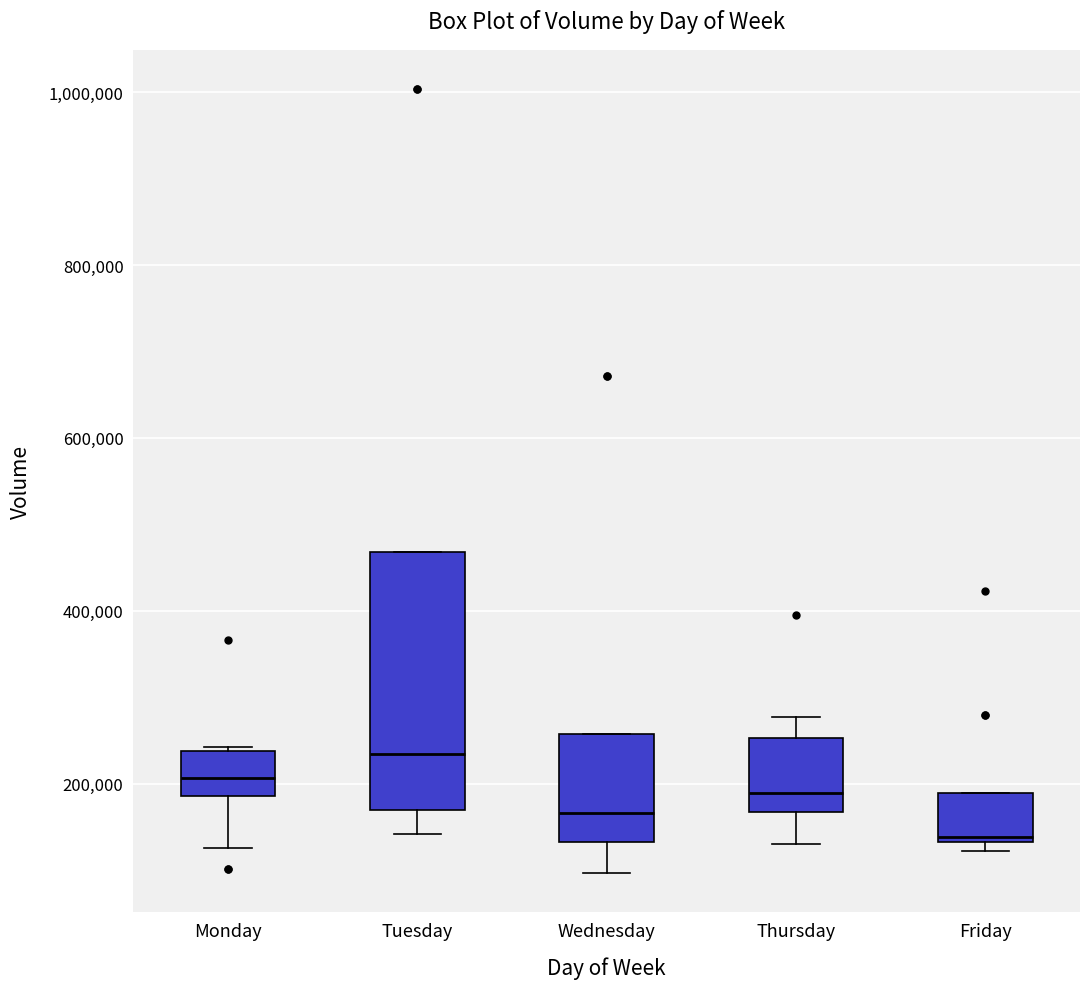

Reading left to right, transcribe this box plot: for each box, give where its median line is, the range the box spans, and where its two whiskers end, as read against the y-axis. The values are not printed on the chart, so give them approximately, as read against the axis.

Monday: median 200000, box 180000 to 240000, whiskers 120000 to 240000
Tuesday: median 240000, box 180000 to 460000, whiskers 140000 to 460000
Wednesday: median 160000, box 140000 to 260000, whiskers 100000 to 260000
Thursday: median 180000, box 160000 to 260000, whiskers 140000 to 280000
Friday: median 140000 (just above the box's lower edge), box 140000 to 180000, whiskers 120000 to 180000